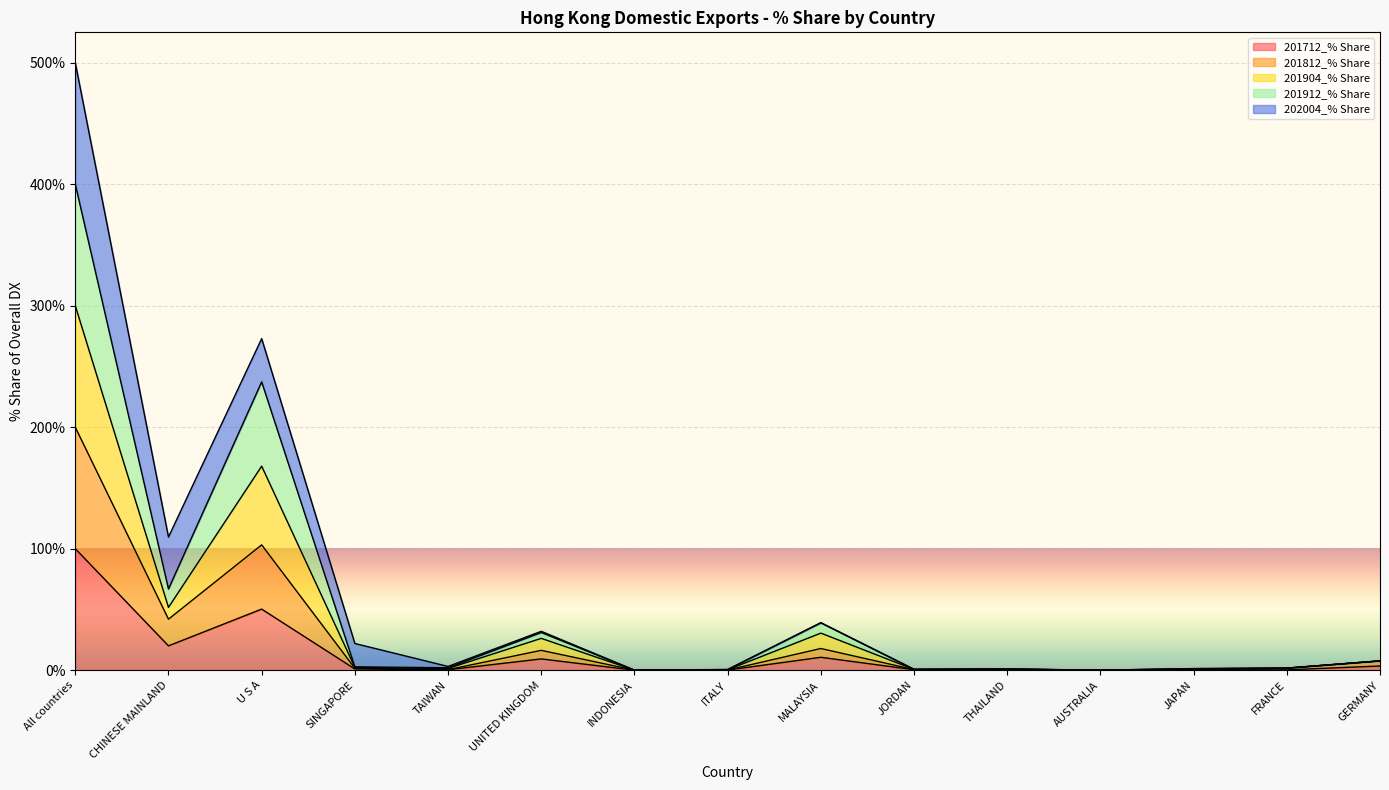

The value of 201912_% Share at U S A is 269.6. True or false?

False